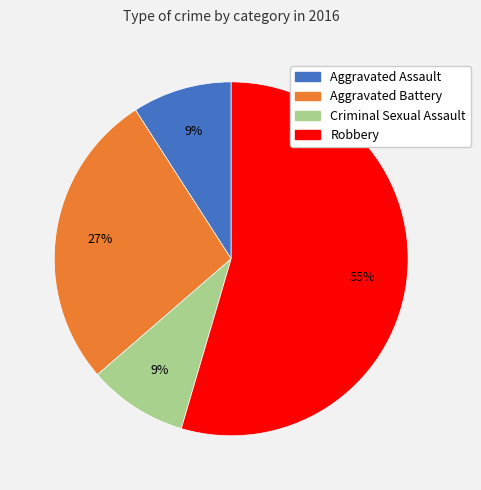

Do Criminal Sexual Assault and Aggravated Assault together represent more than half of the pie?

No